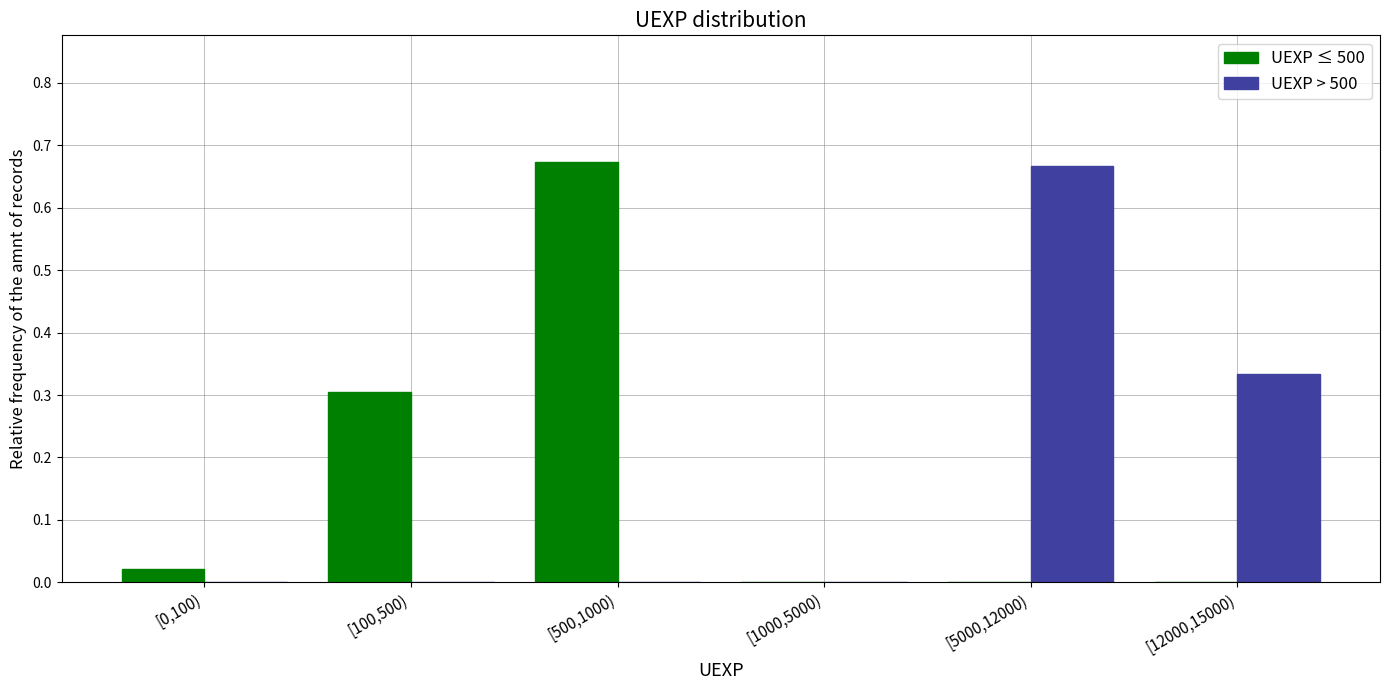

What is the sum of all UEXP > 500 values?

1.0